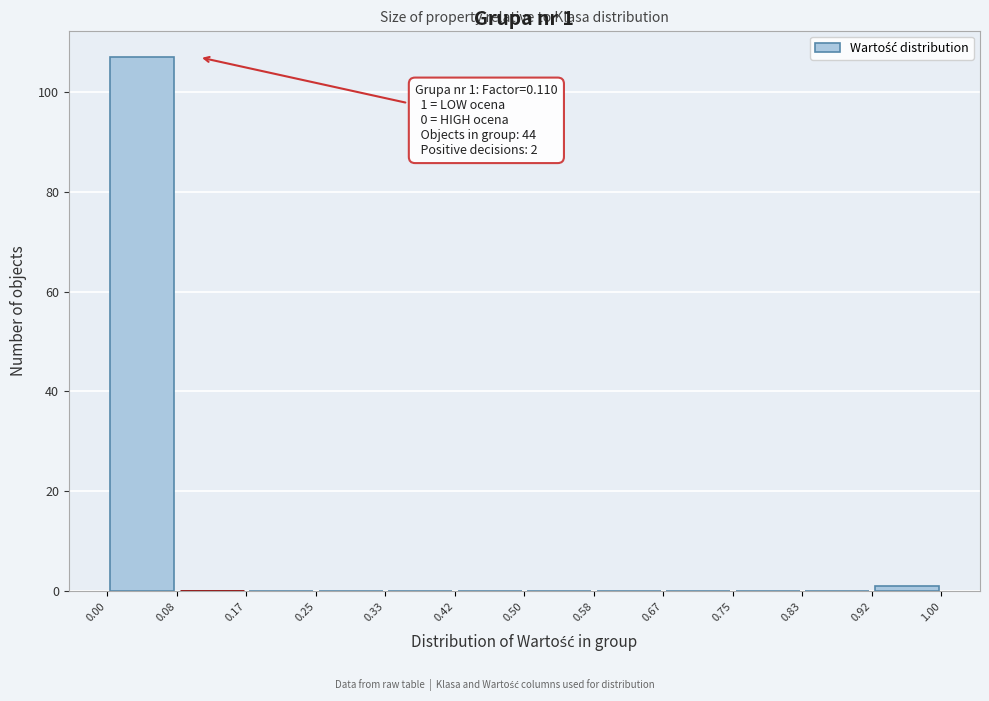

Which range on the x-axis has the tallest bar?

0.00 to 0.08